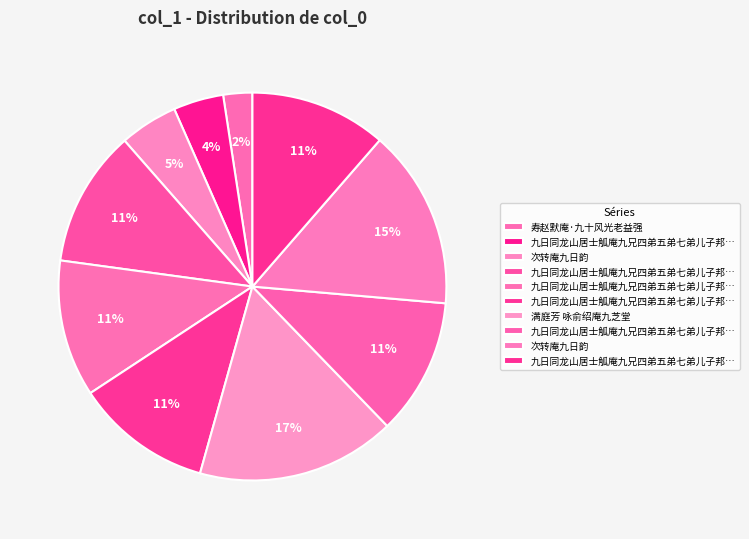

How many segments does this pie chart have?

10